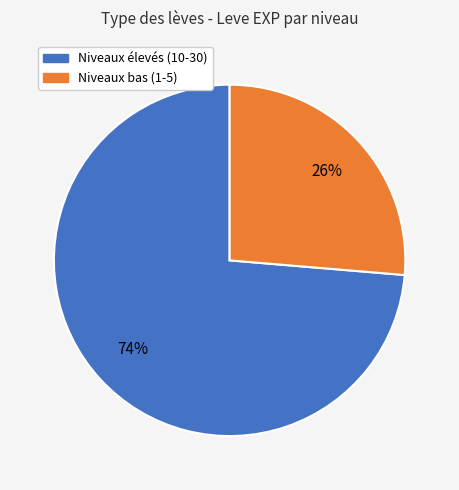

Is there a majority slice in this chart?

Yes